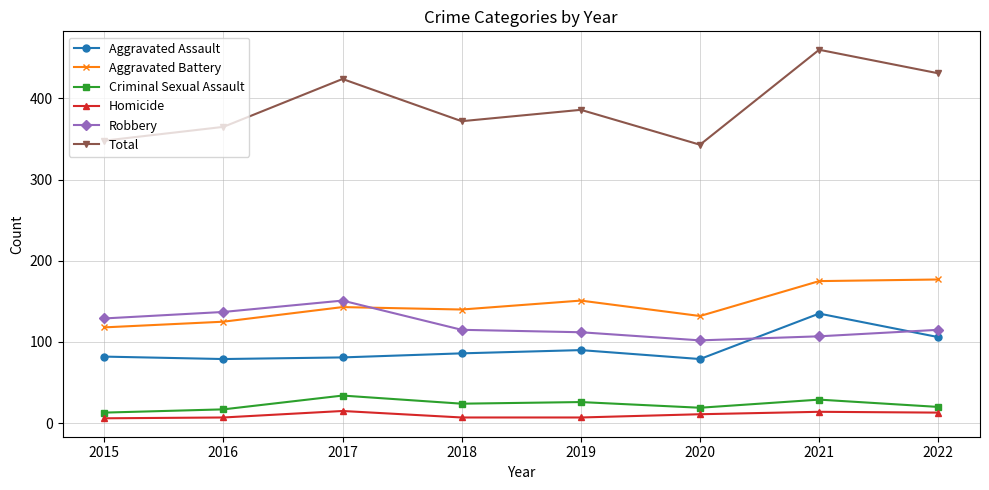

How many distinct data groups are displayed?

6